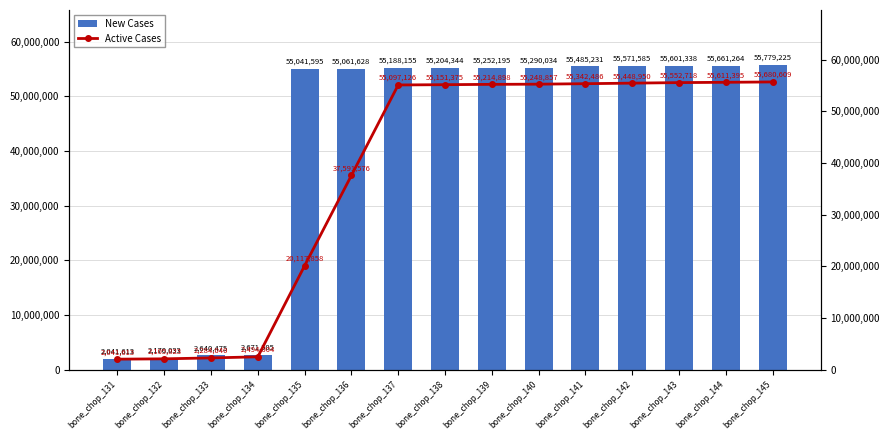

List the labels in order of New Cases value, largest first.

bone_chop_145, bone_chop_144, bone_chop_143, bone_chop_142, bone_chop_141, bone_chop_140, bone_chop_139, bone_chop_138, bone_chop_137, bone_chop_136, bone_chop_135, bone_chop_134, bone_chop_133, bone_chop_132, bone_chop_131